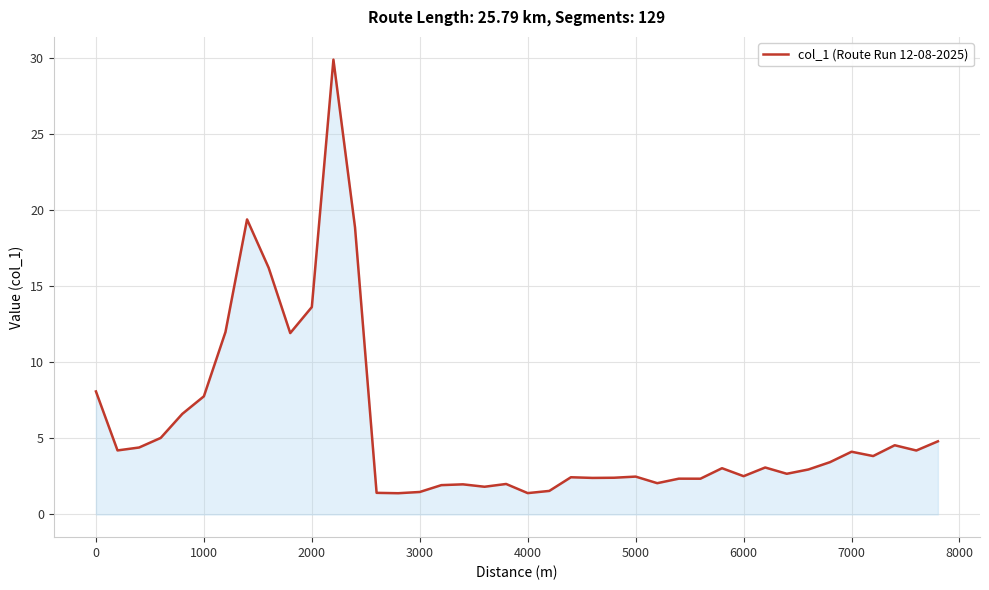

What is the difference between the maximum and minimum values?

28.5